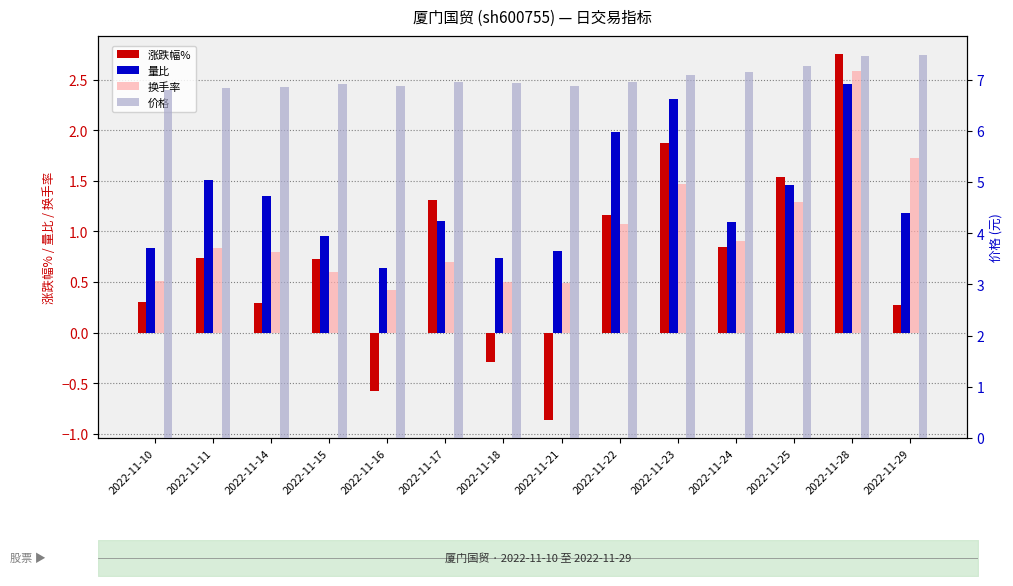

How many data points in 量比 are above 1?

9